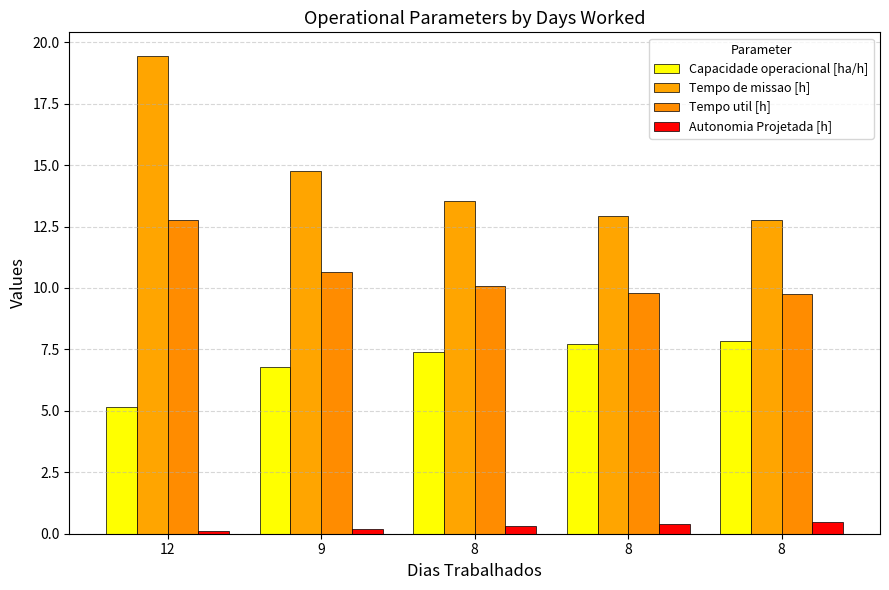

The Autonomia Projetada [h] series shows 0.7 at 8. True or false?

False